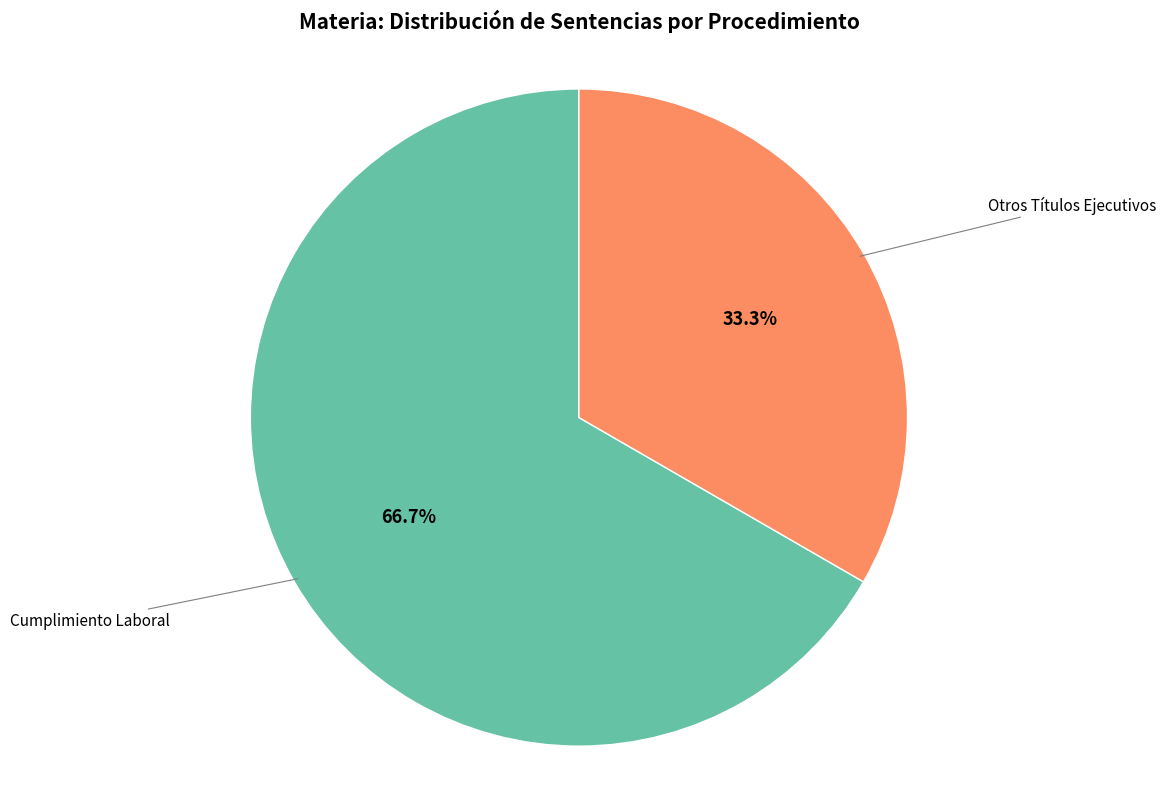

What percentage is the Cumplimiento Laboral slice, to the nearest percent?

67%